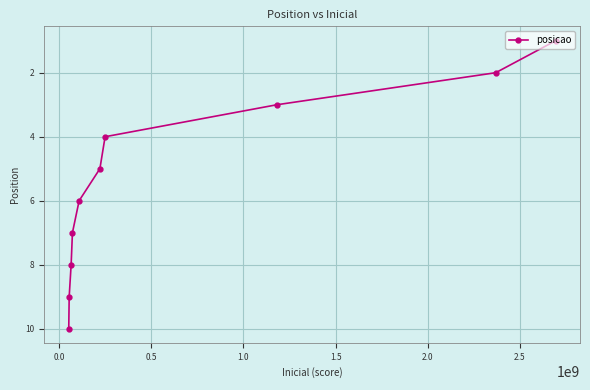

What is the sum of all values?

55